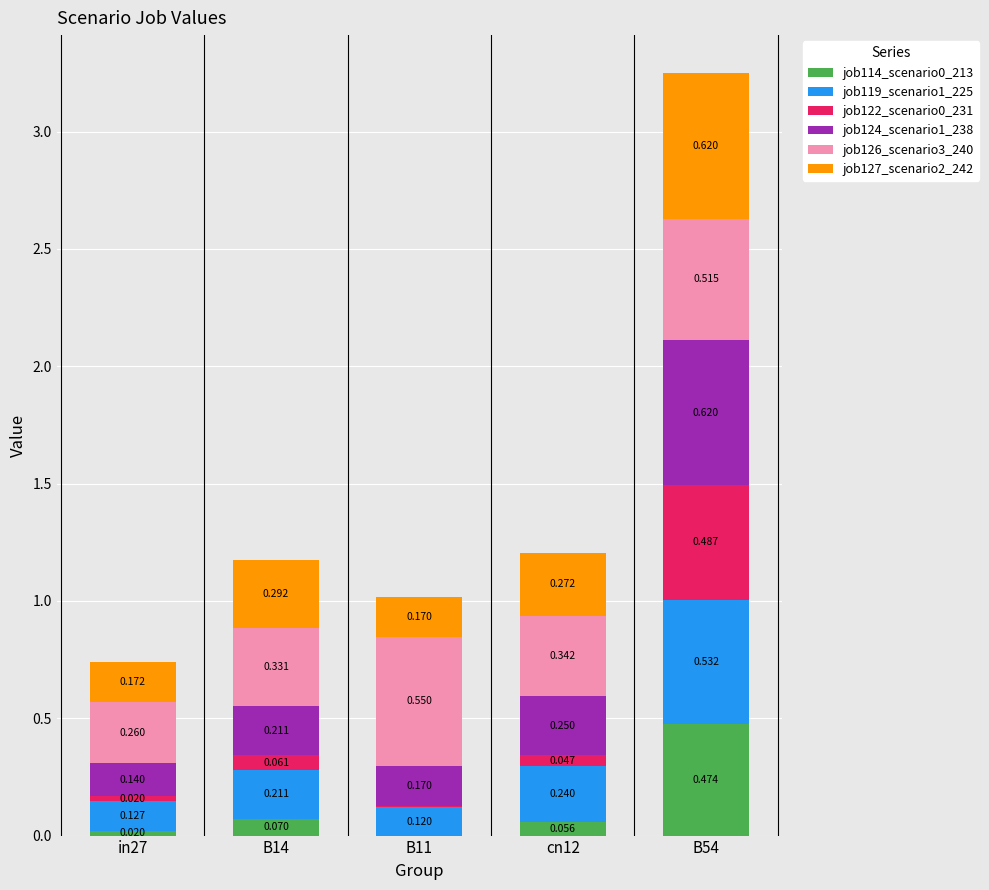

What is the value of the job114_scenario0_213 bar at the 4th from the left?

0.1